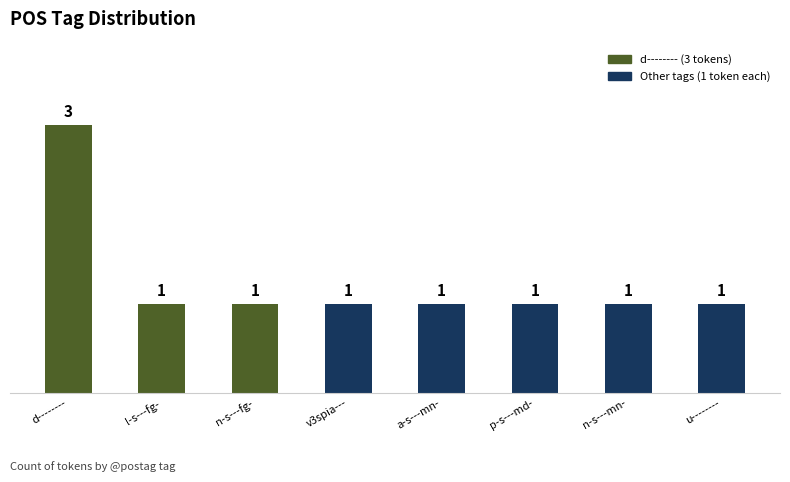

What is the minimum value shown in the chart?

1